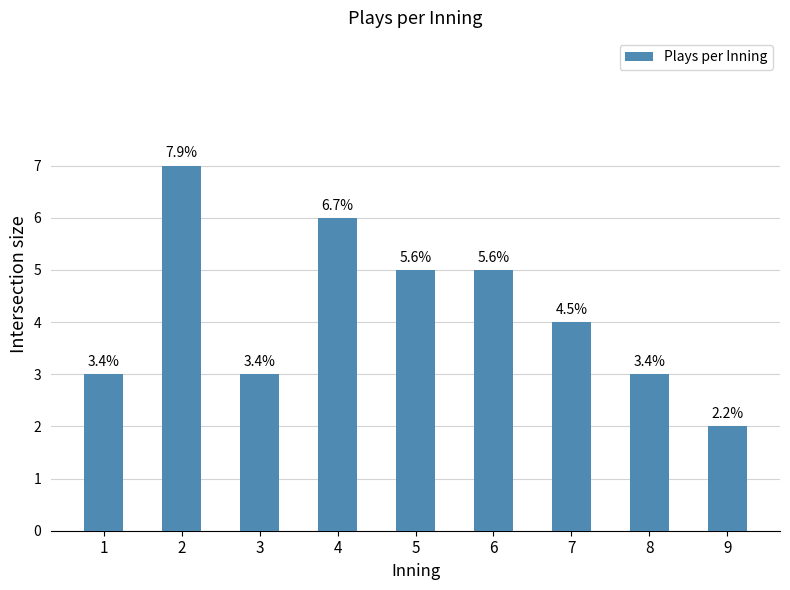

How many bars are there in total?

9